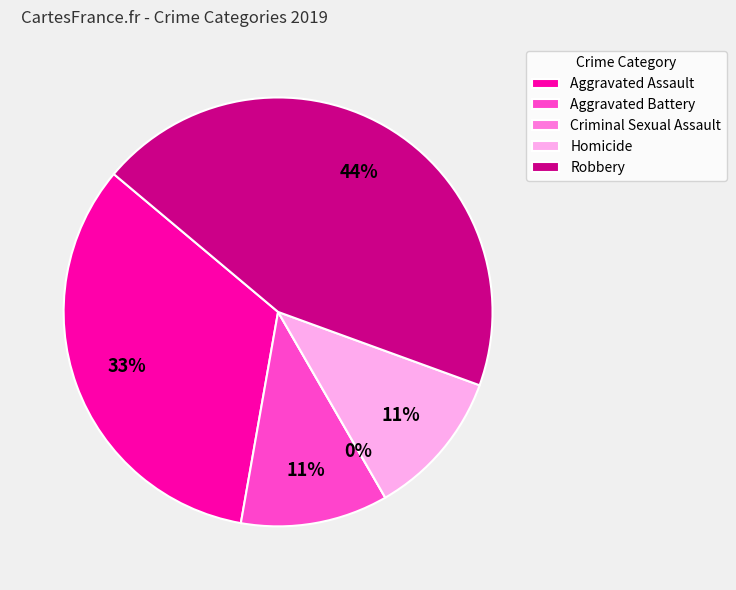

Which slice is the largest?

Robbery